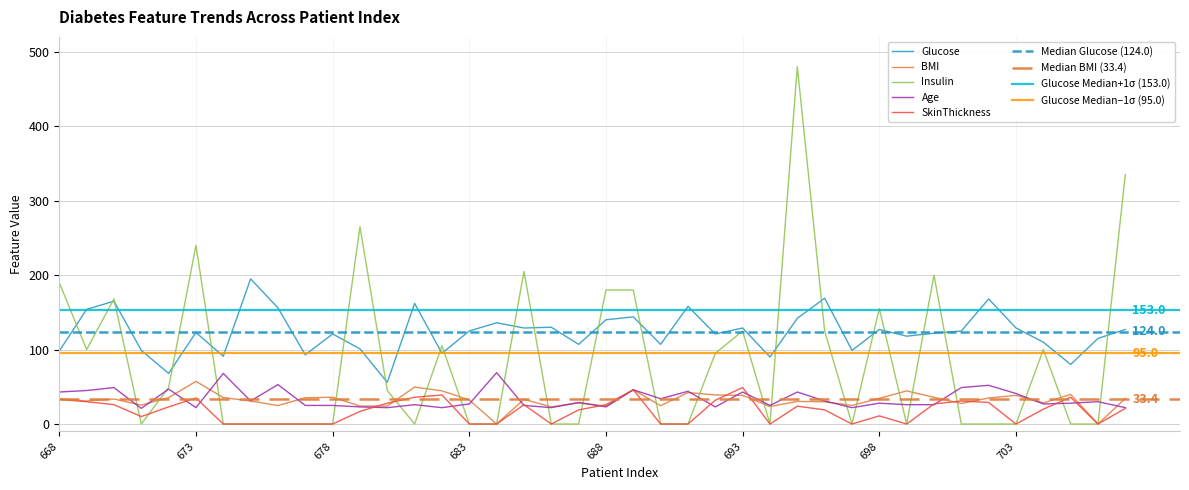

Which series has the largest total across all categories?

Glucose